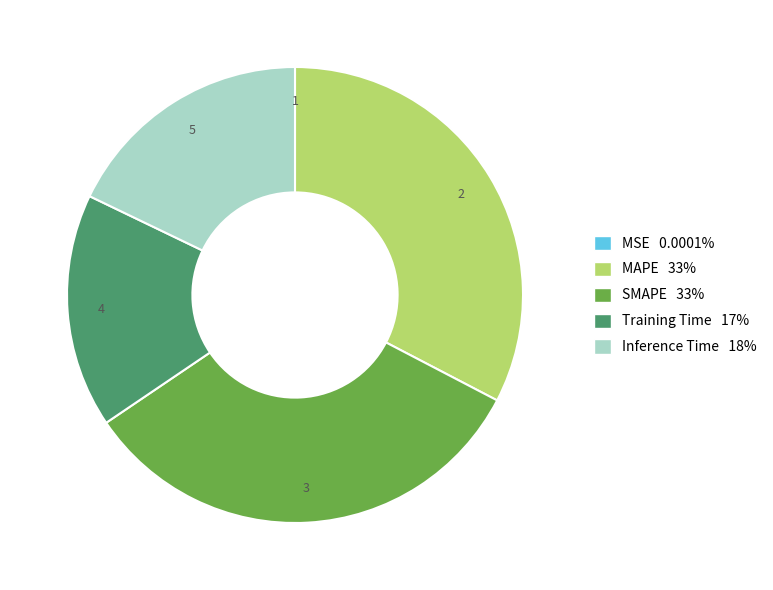

Between Inference Time and SMAPE, which is larger?

SMAPE